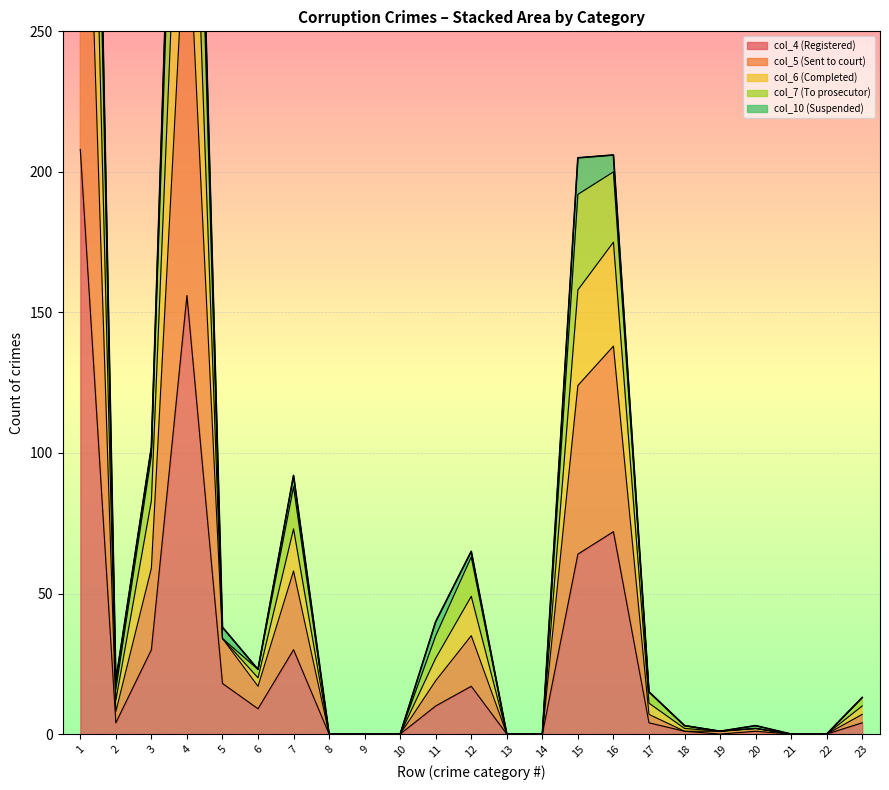

True or false: col_4 (Registered) has a value of 110 at 10.

False